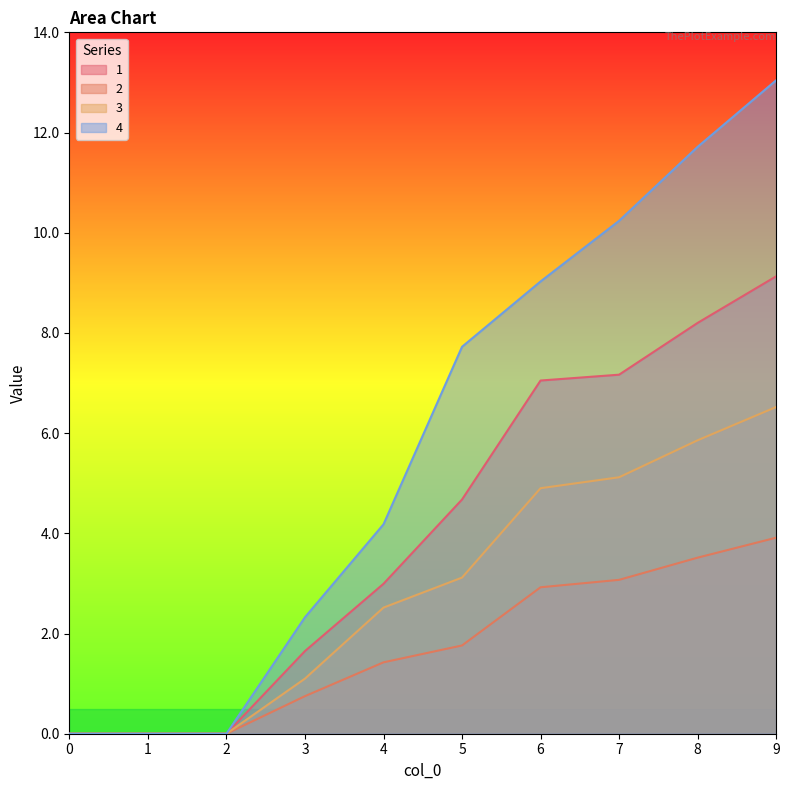

True or false: 3 has more than 0 interior local peaks.

False